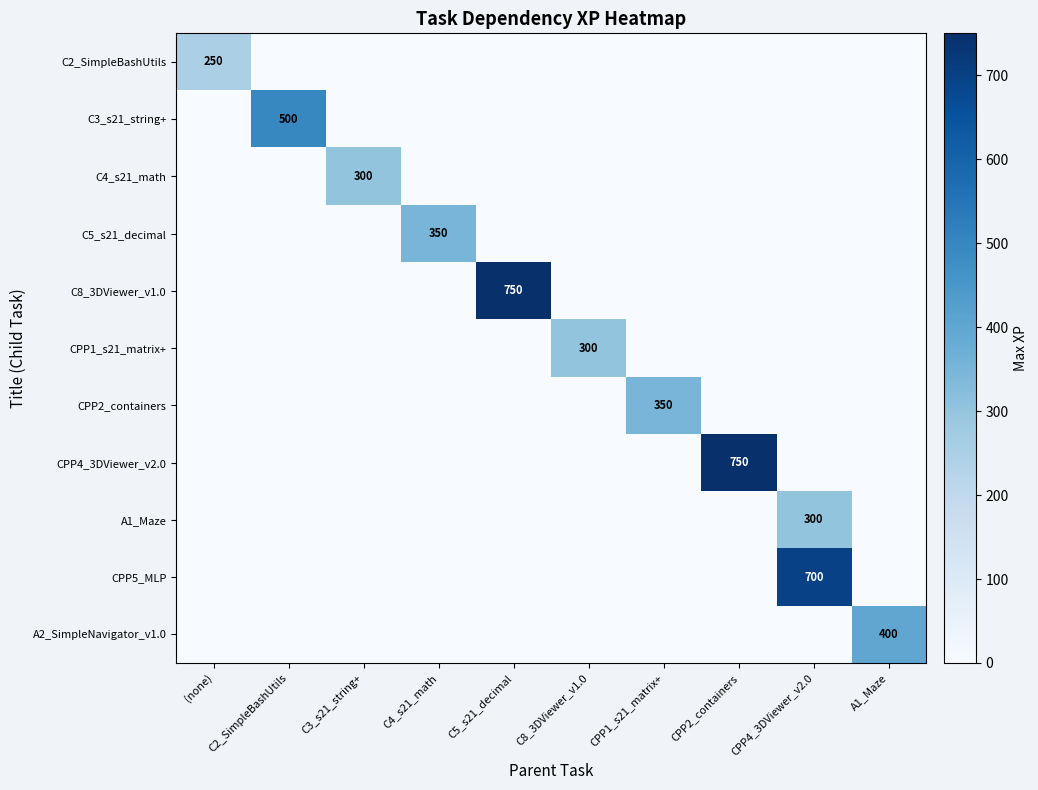

The value of CPP1_s21_matrix+ at C8_3DViewer_v1.0 is 160. True or false?

False